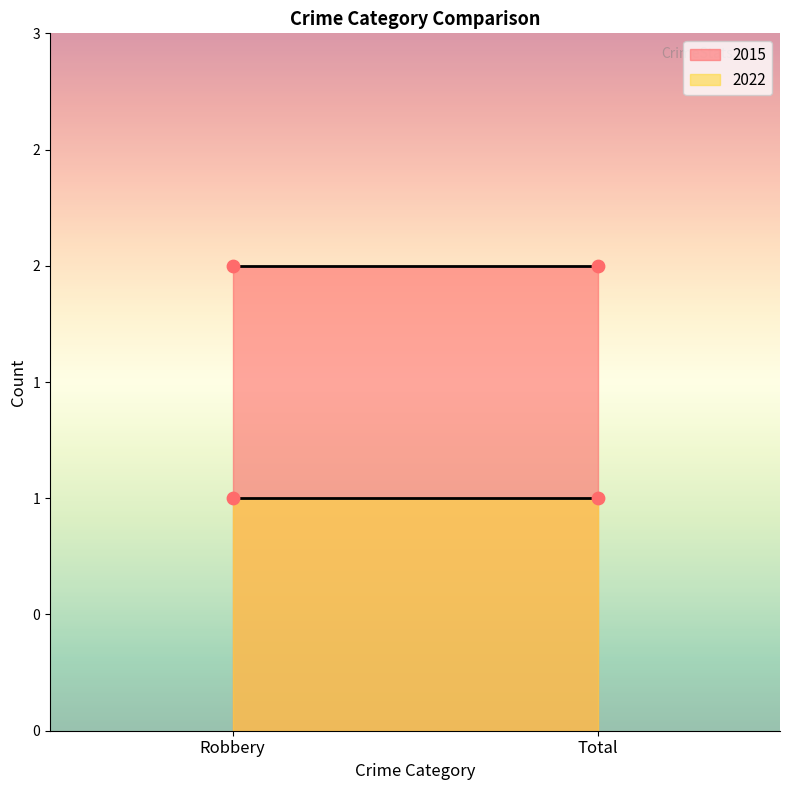

Which series reaches the maximum Y coordinate?

2015